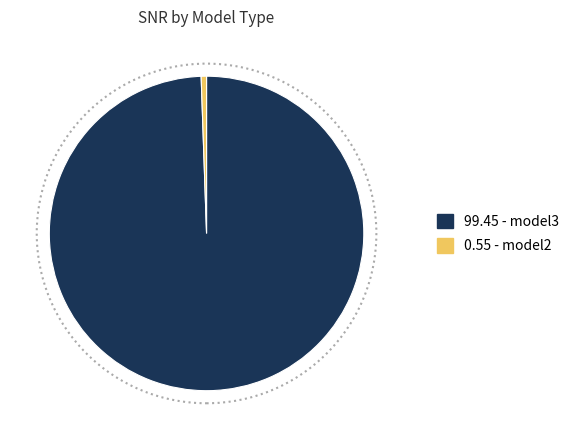

Is there any slice that represents more than half of the pie?

Yes